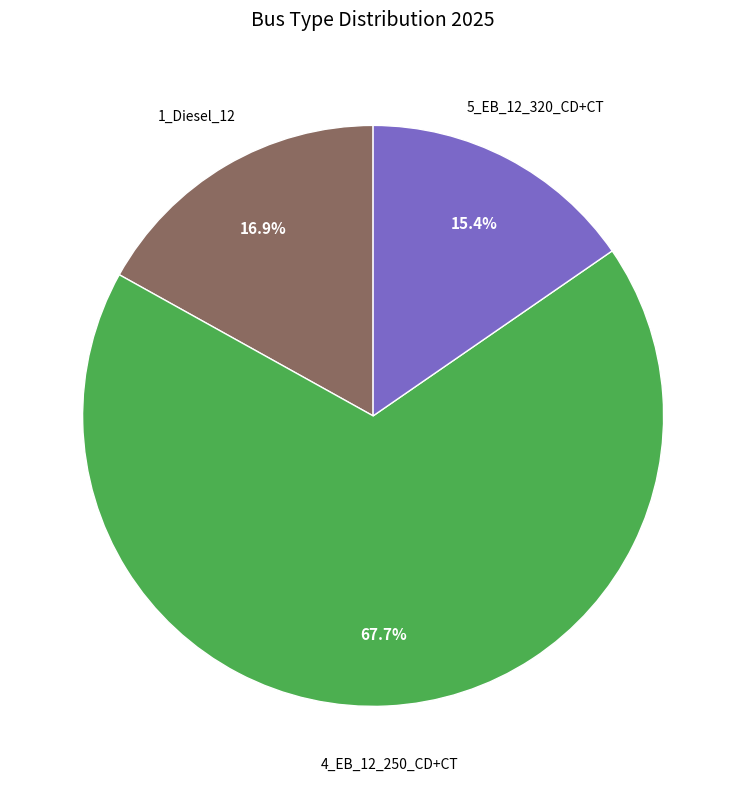

Is there a majority slice in this chart?

Yes